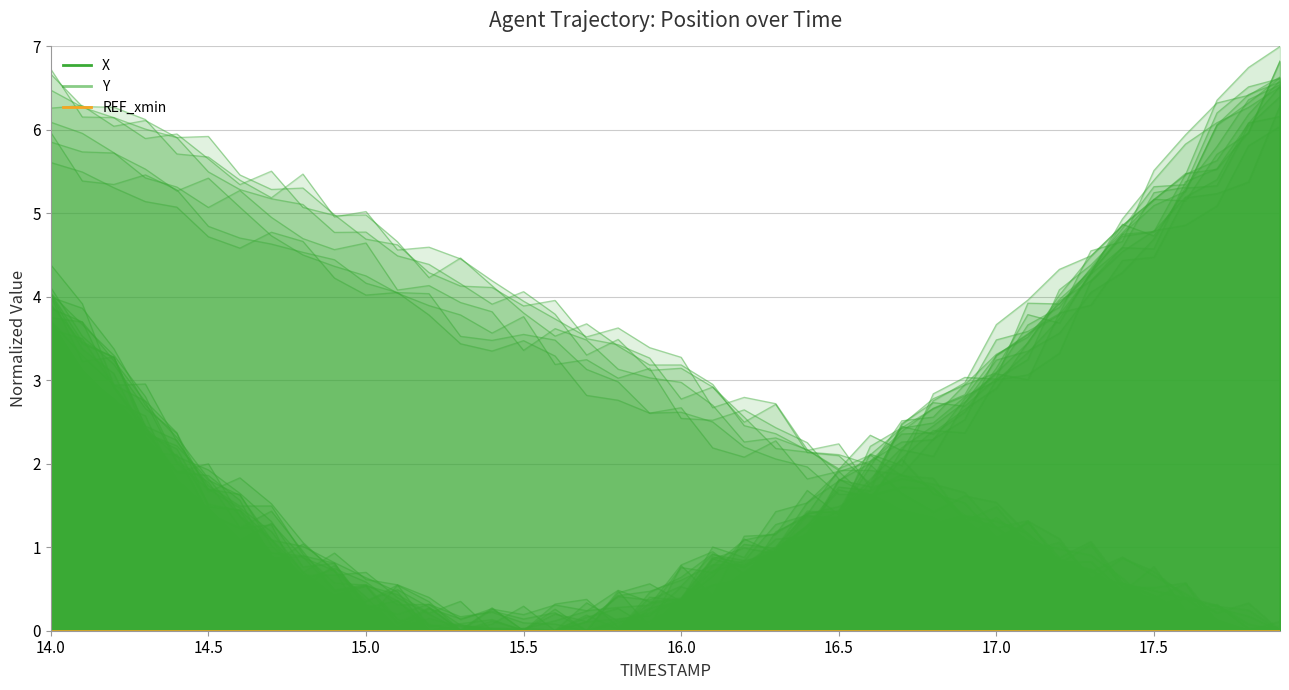

Reading left to right, what are all the values shown in this chart?

X: 3.6	3.5	2.9	2.4	1.8	1.5	1.1	1.3	0.9	0.7	0.1	0.5	0.3	0.0	0.0	0.0	0.0	0.1	0.1	0.2	0.5	0.4	0.7	1.0	1.2	1.7	1.6	2.1	2.4	2.4	3.0	3.1	3.3	4.2	4.5	4.8	4.9	5.1	5.8	6.0
Y: 6.0	5.4	5.3	5.5	5.3	4.8	4.7	4.6	4.5	4.4	4.2	4.1	4.0	3.5	3.5	3.6	3.5	3.1	3.0	2.6	2.6	2.5	2.2	2.1	2.0	1.6	1.6	1.4	1.4	1.1	1.4	1.1	1.0	0.9	0.6	0.3	0.4	0.3	0.2	0.0
REF_xmin: 0.0	0.0	0.0	0.0	0.0	0.0	0.0	0.0	0.0	0.0	0.0	0.0	0.0	0.0	0.0	0.0	0.0	0.0	0.0	0.0	0.0	0.0	0.0	0.0	0.0	0.0	0.0	0.0	0.0	0.0	0.0	0.0	0.0	0.0	0.0	0.0	0.0	0.0	0.0	0.0